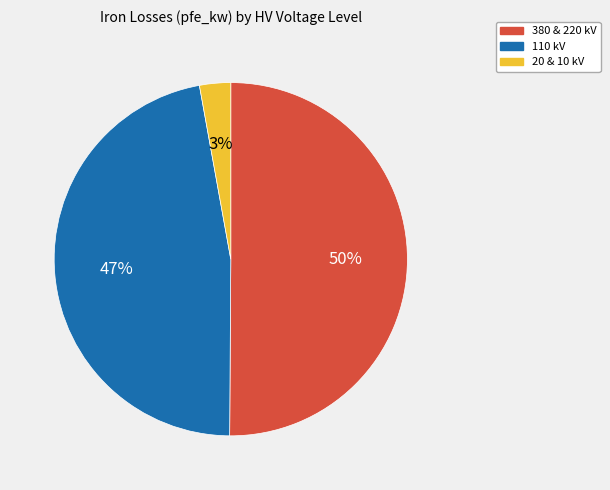

To the nearest percent, what is the difference between the largest and smallest slice percentages?

47%